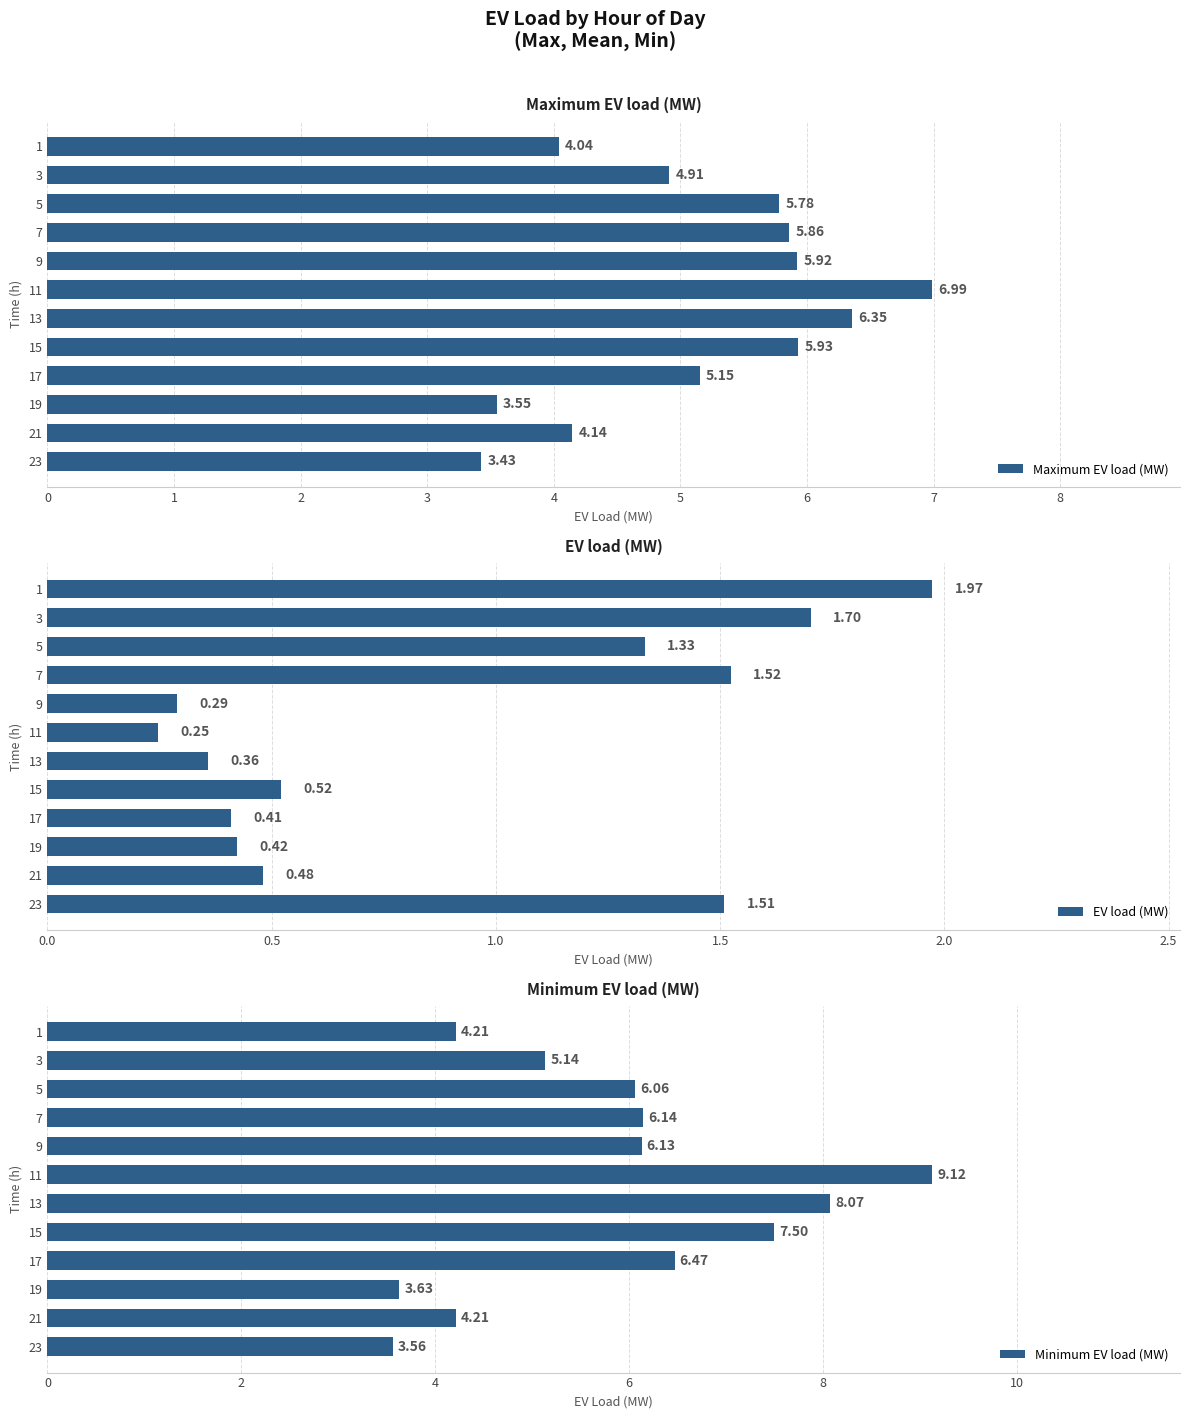

What is the sum of all Maximum EV load (MW) values?

62.1